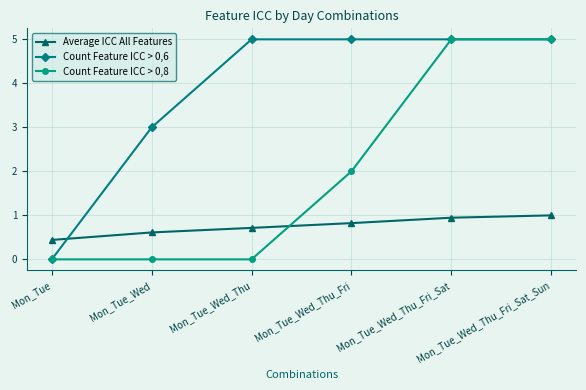

What is the label of the 5th point from the right?

Mon_Tue_Wed